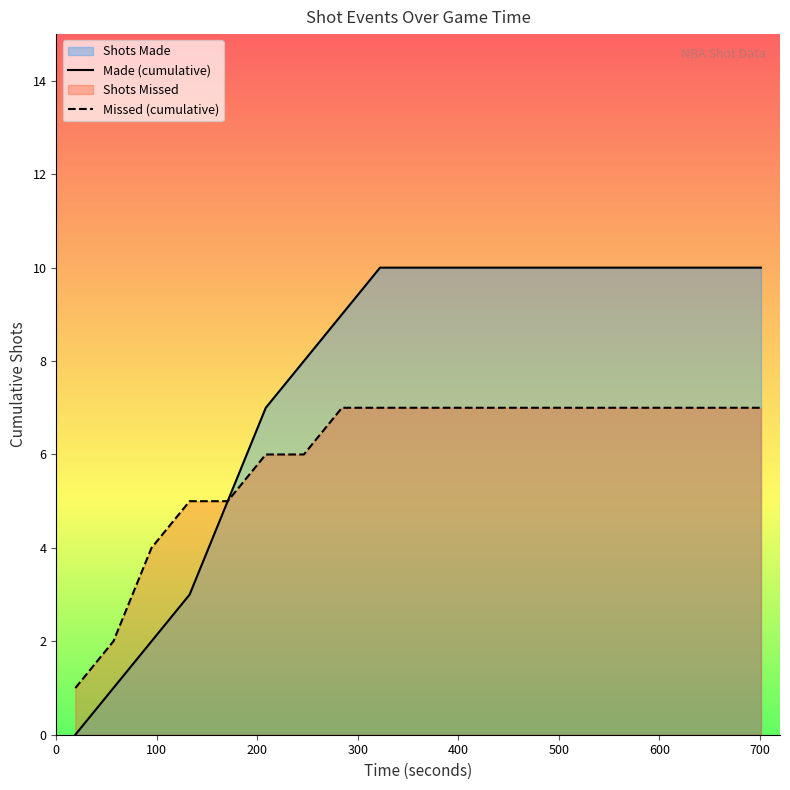

Which series has the widest spread of values?

Made (cumulative)